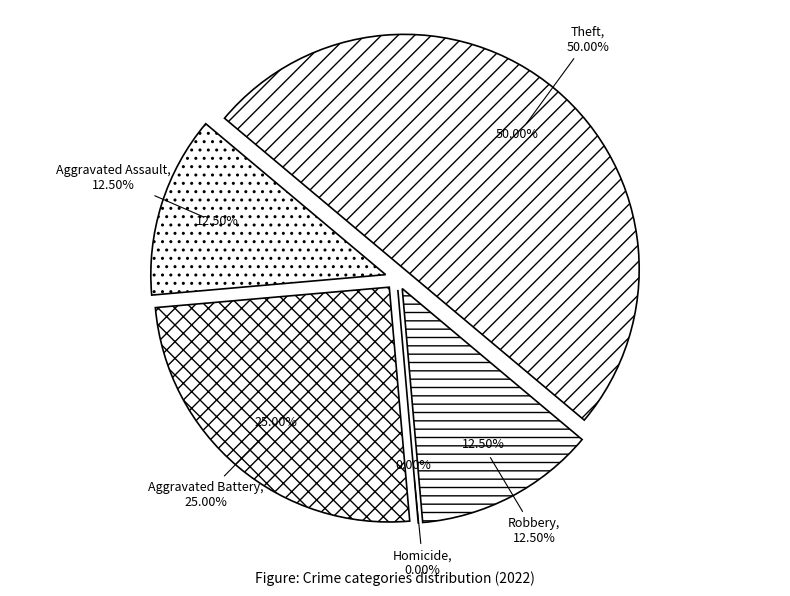

Combined, do Homicide and Aggravated Assault account for over 50%?

No